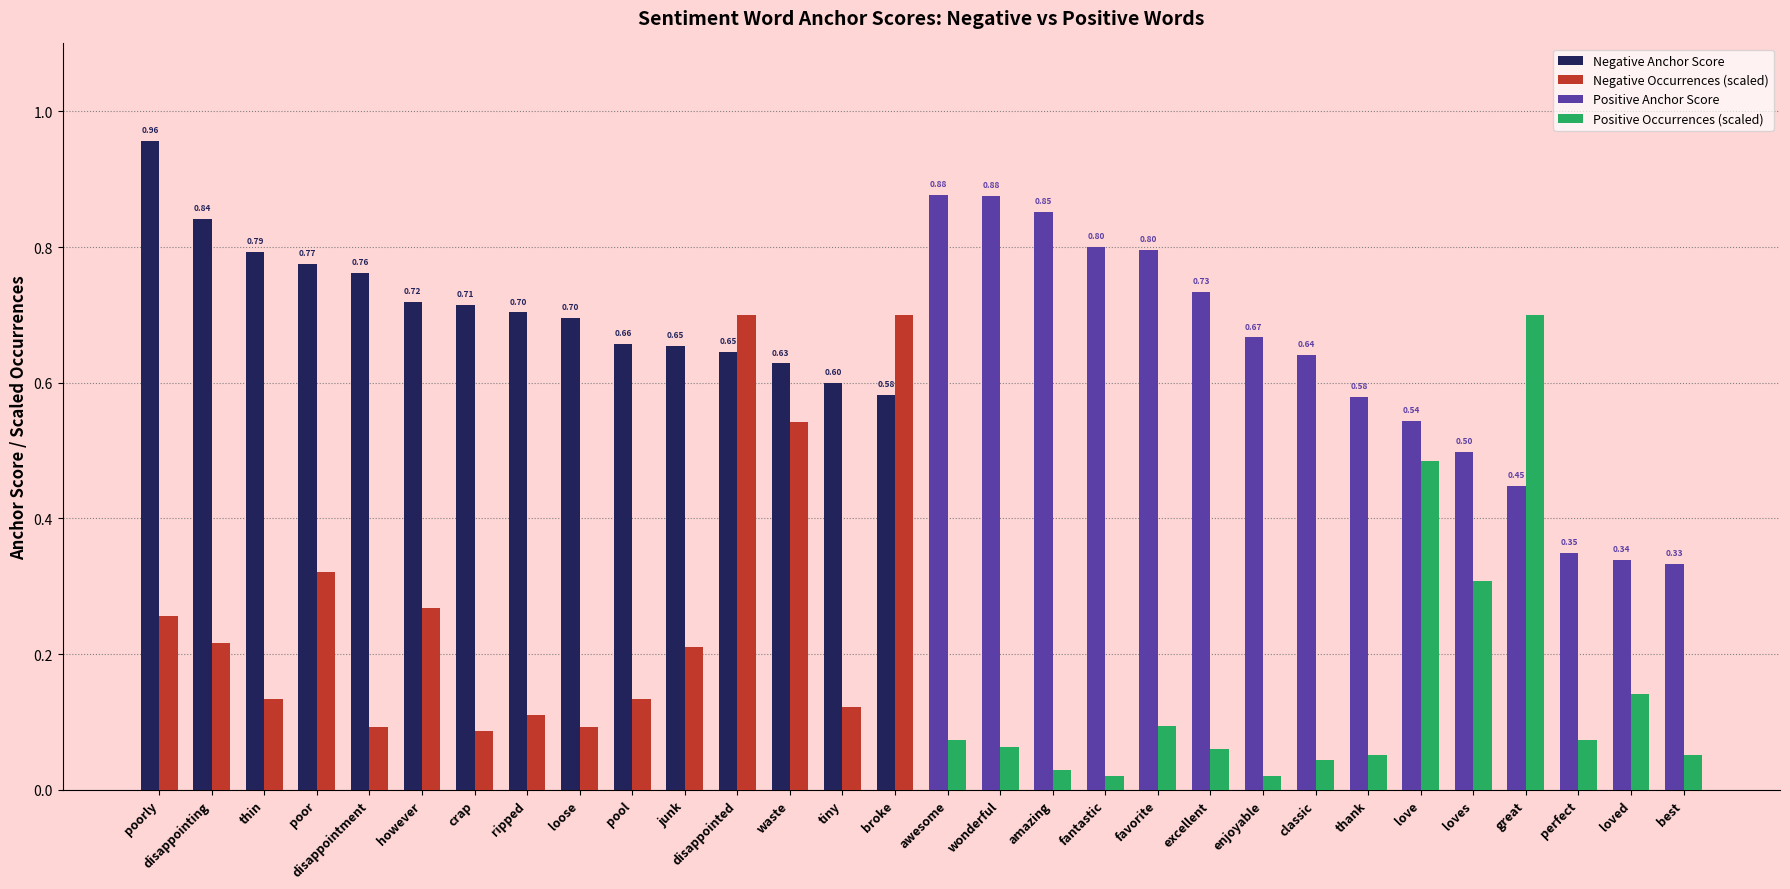

What is the average value of the Negative Anchor Score series?

0.7